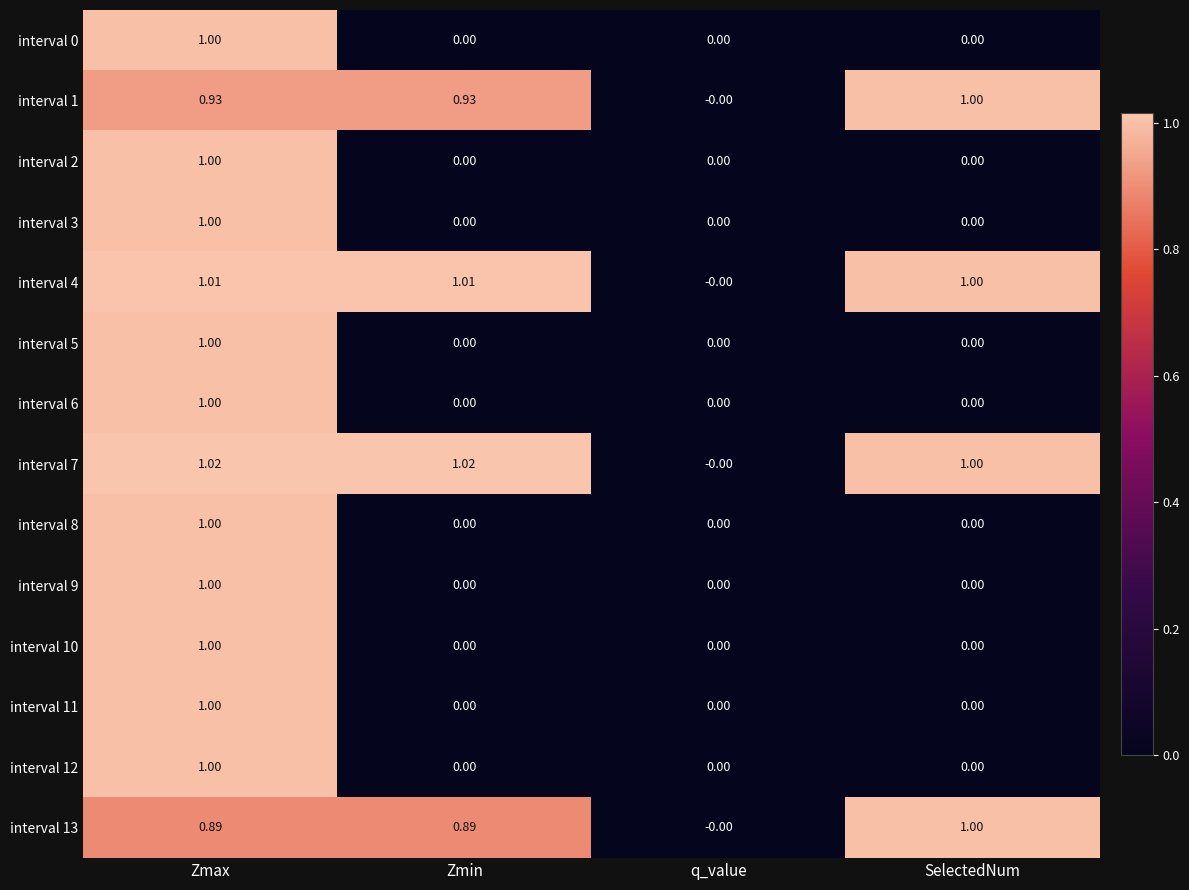

At which label does interval 12 reach its peak?

Zmax